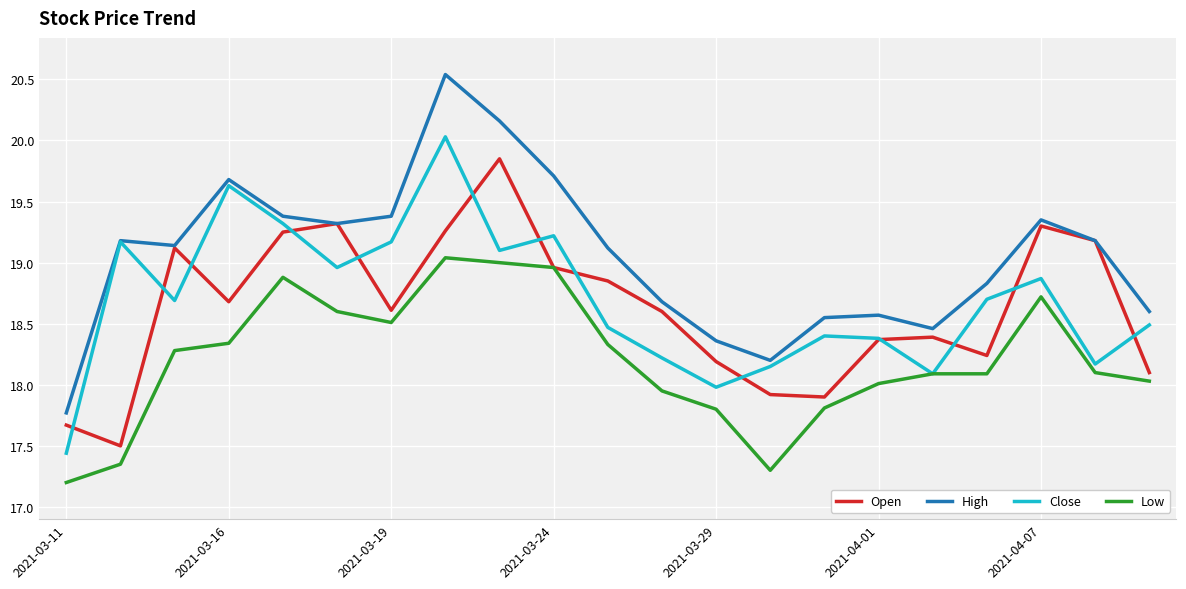

What are all the series names shown in the legend?

Open, High, Close, Low